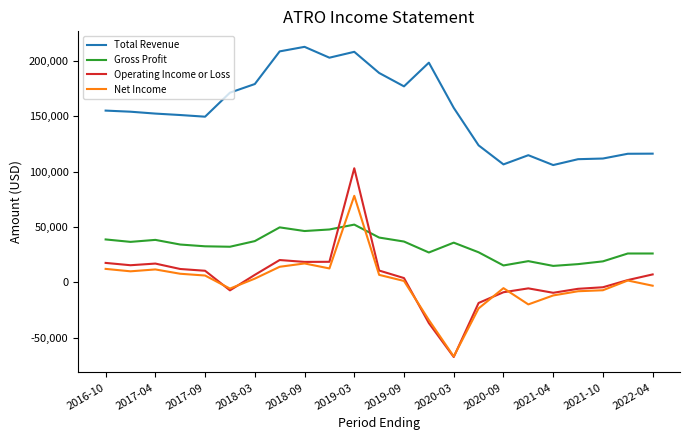

Which series has the largest total across all categories?

Total Revenue